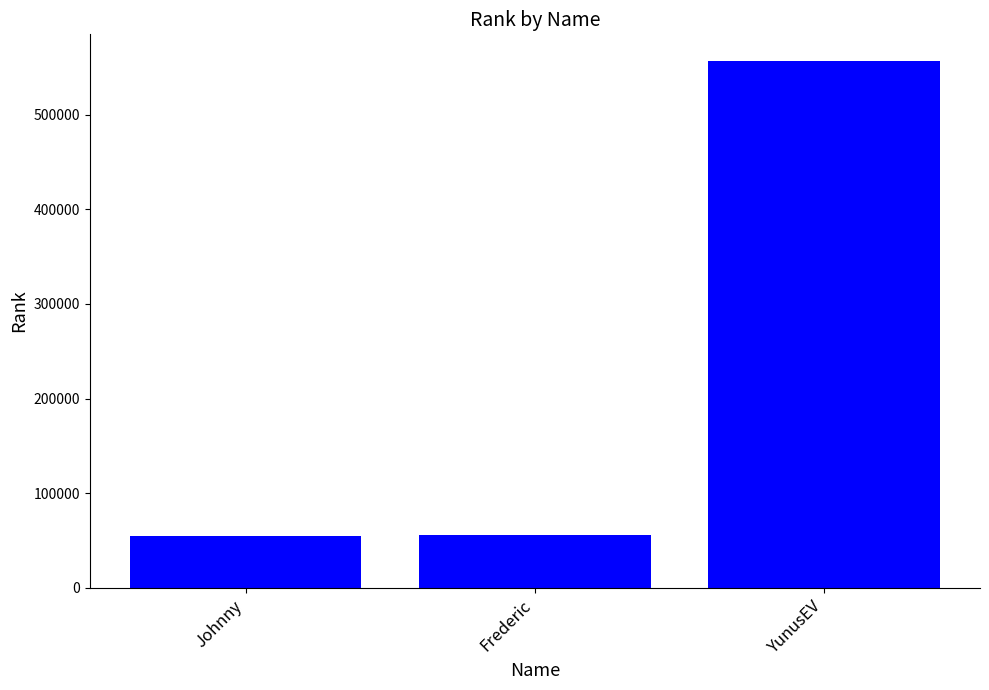

What is the smallest value displayed?

54445